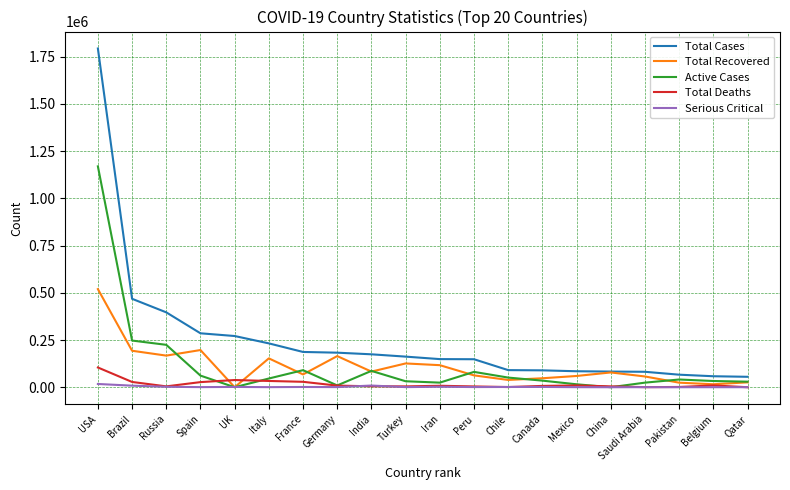

At which category is the sum across all series the highest?

USA